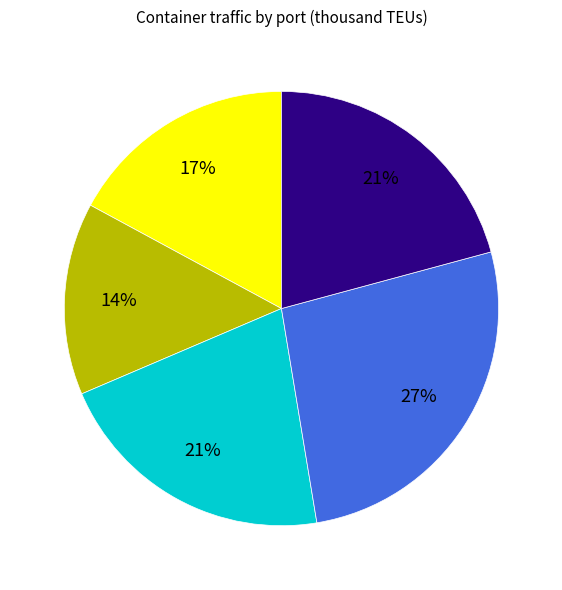

To the nearest percent, what is the average slice percentage?

20%